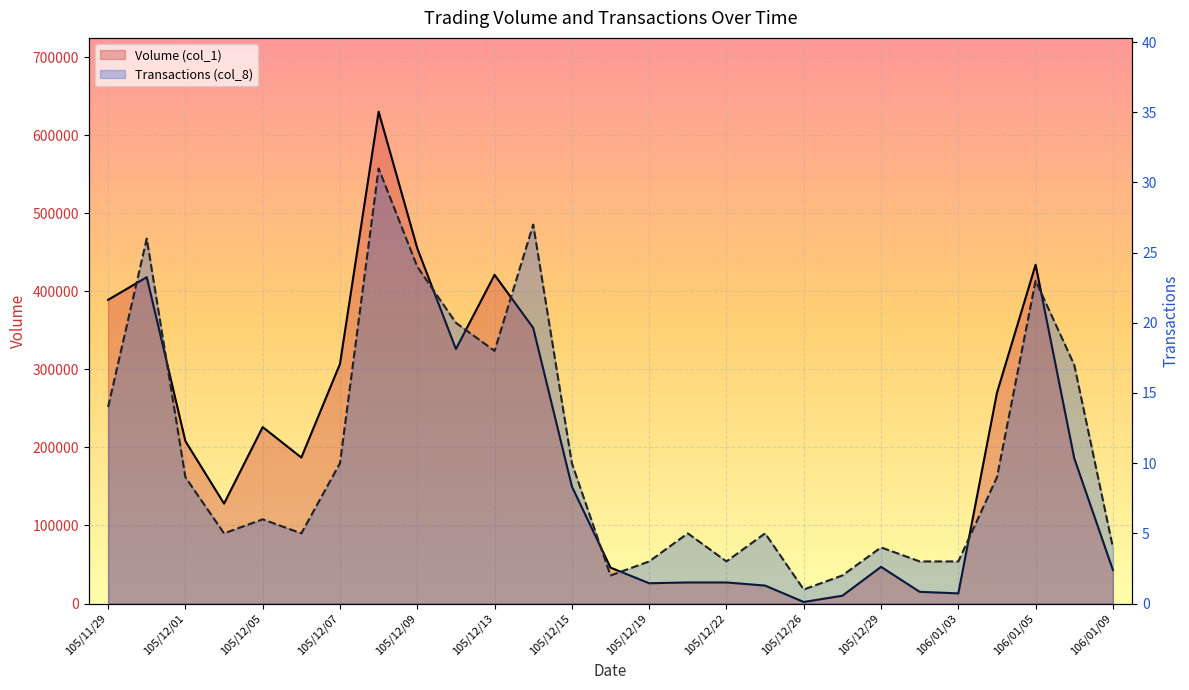

True or false: Transactions (col_8) and Volume (col_1) cross at least once.

False